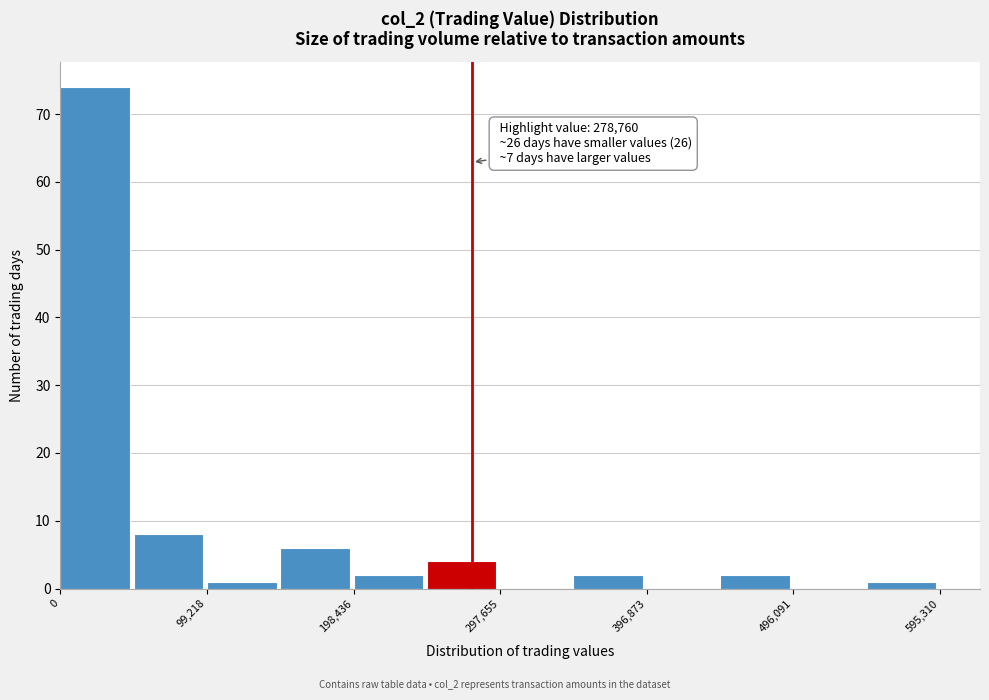

Over which range of the x-axis is the bar tallest?

0 to 50000